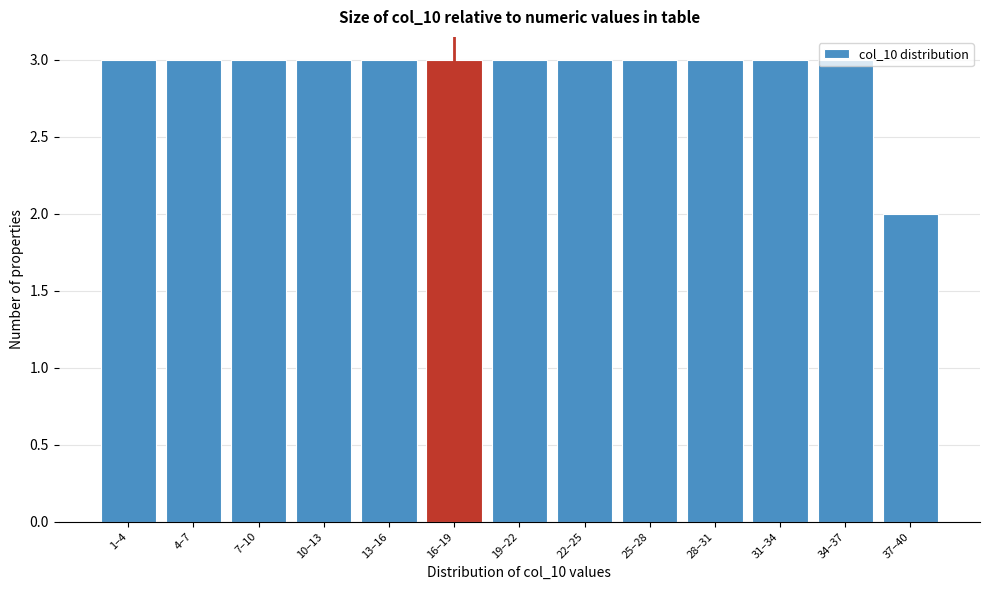

At which category does the chart reach its minimum across all series?

37–40